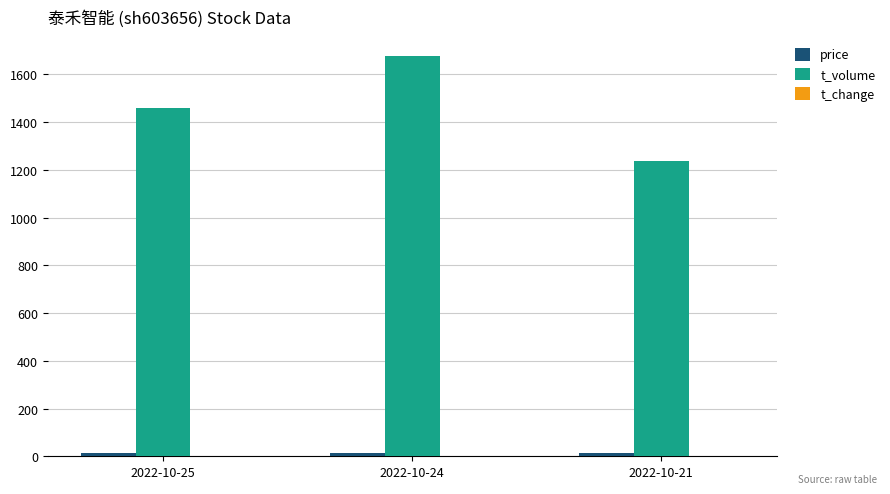

The value of t_volume at 2022-10-21 is 1237.0. True or false?

True